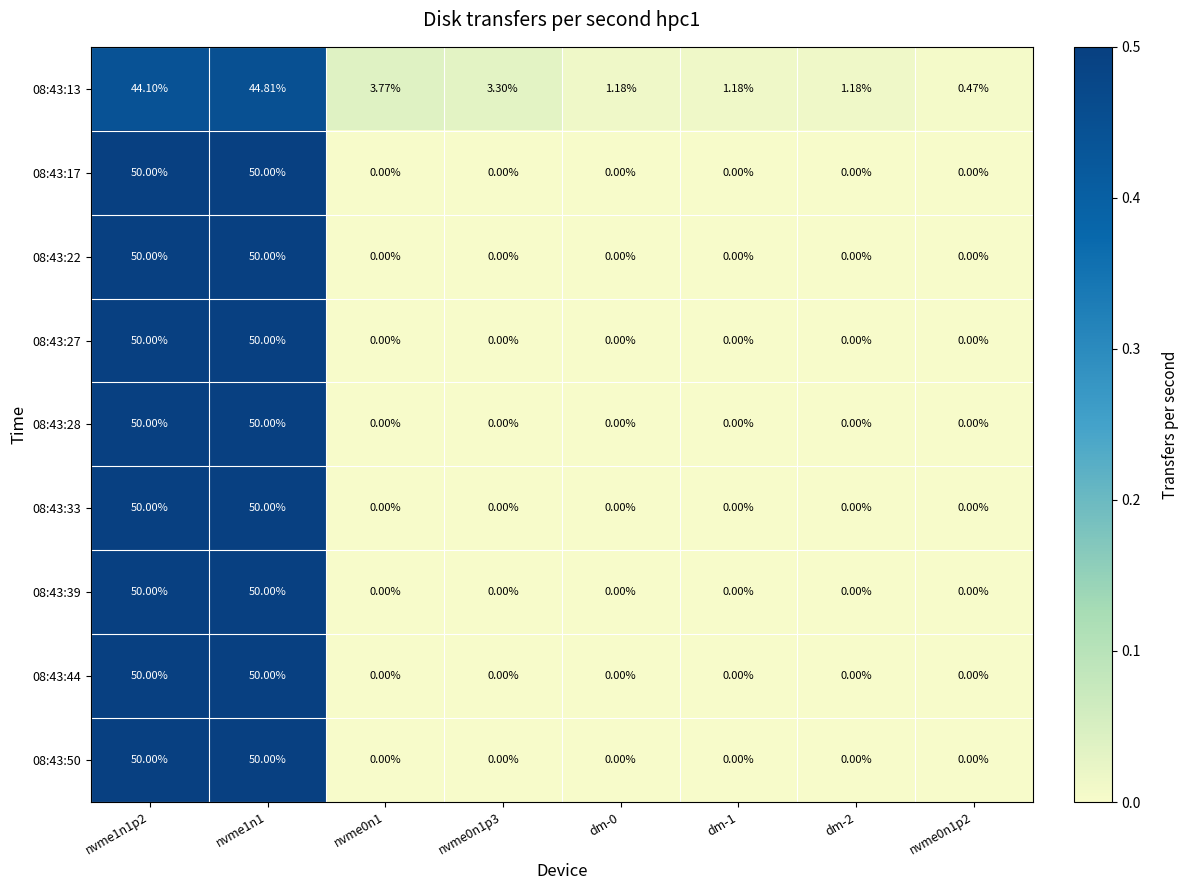

List the series in order of their peak value, highest first.

08:43:17, 08:43:22, 08:43:27, 08:43:28, 08:43:33, 08:43:39, 08:43:44, 08:43:50, 08:43:13